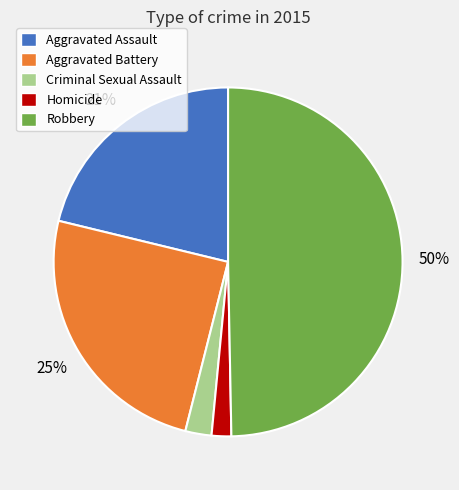

What percentage is the Homicide slice, to the nearest percent?

2%